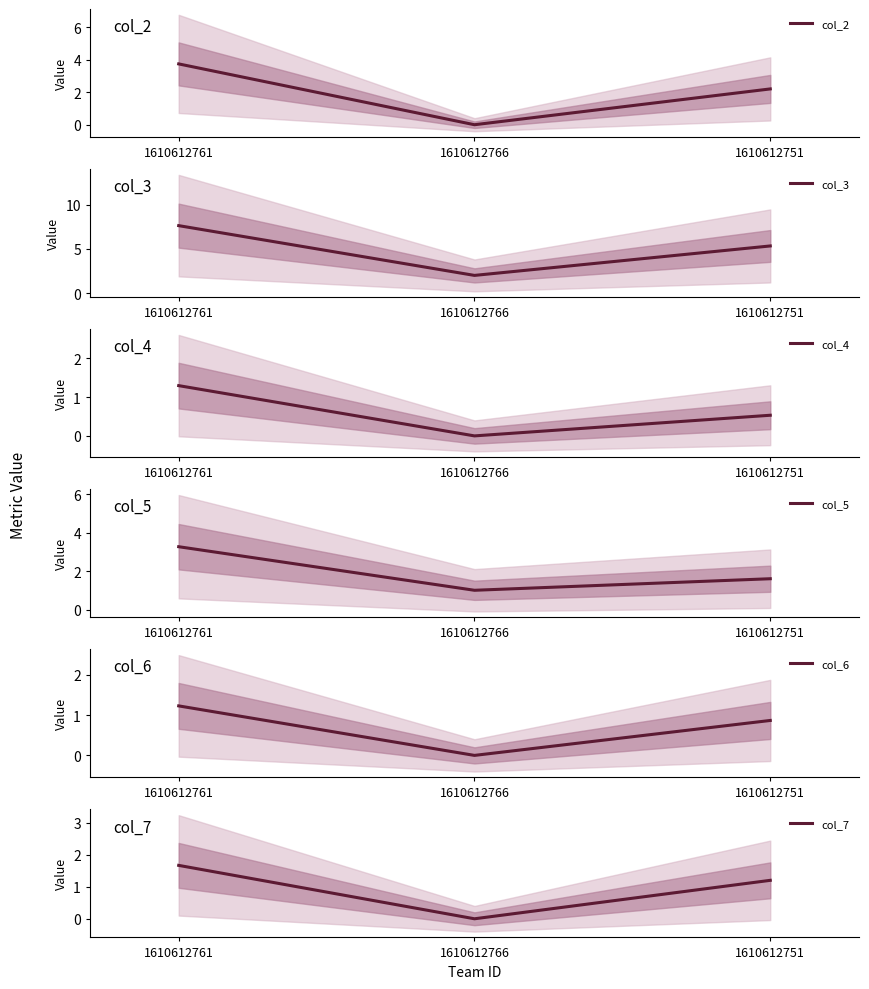

What are all the series names shown in the legend?

col_2, col_3, col_4, col_5, col_6, col_7